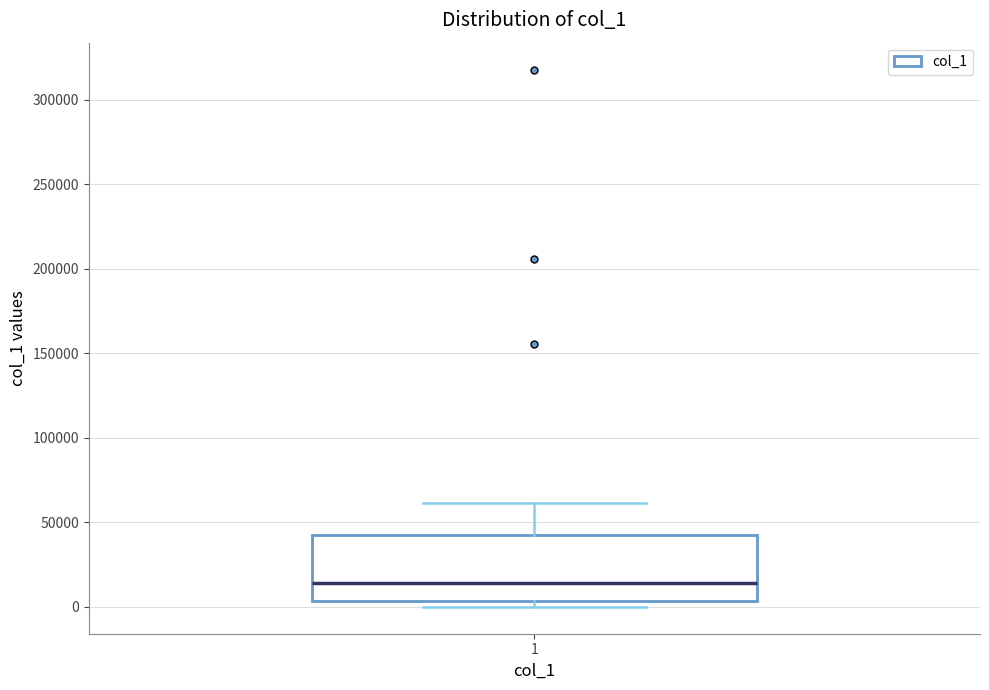

Where is the lower edge of the box at x = 1 on the y-axis? The values are not printed on the chart, so give them approximately, as read against the axis.

5000